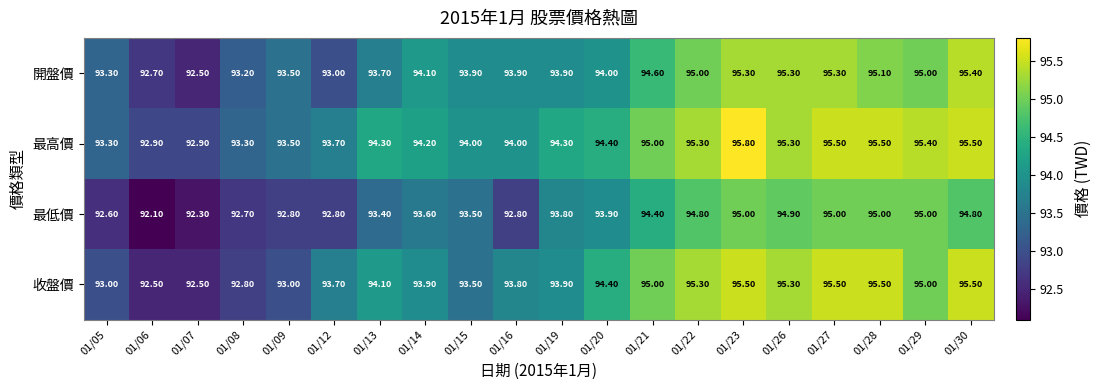

Between 01/05 and 01/27, which series saw the biggest shift?

收盤價